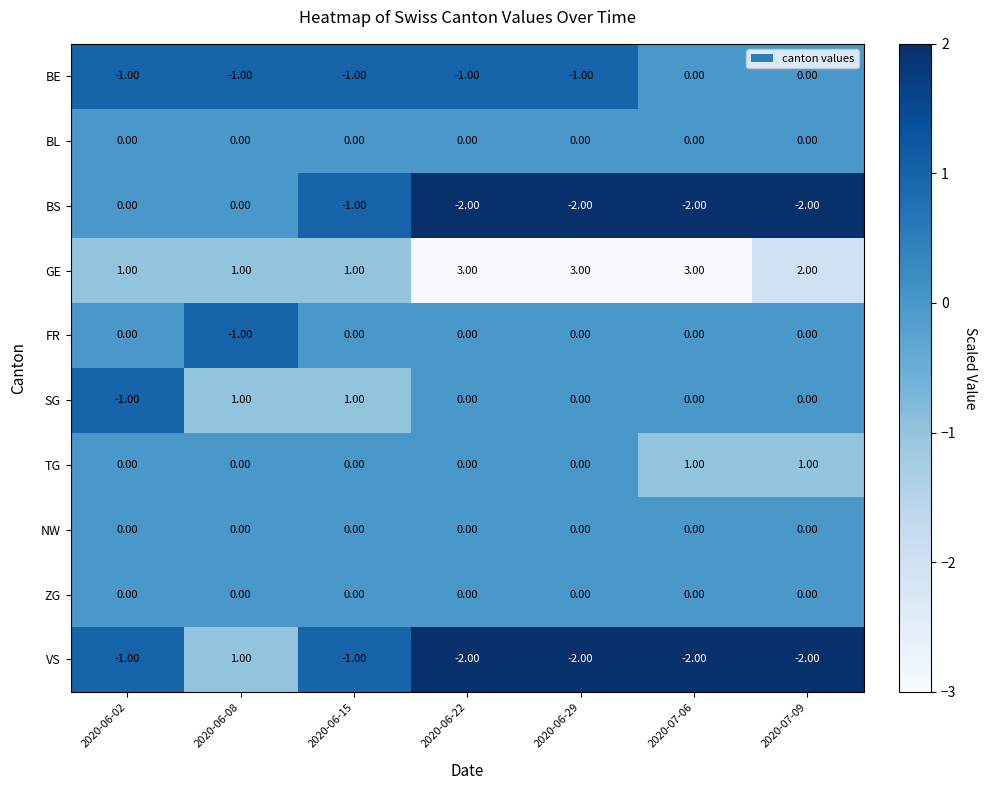

Which series has the largest range (max minus min)?

VS